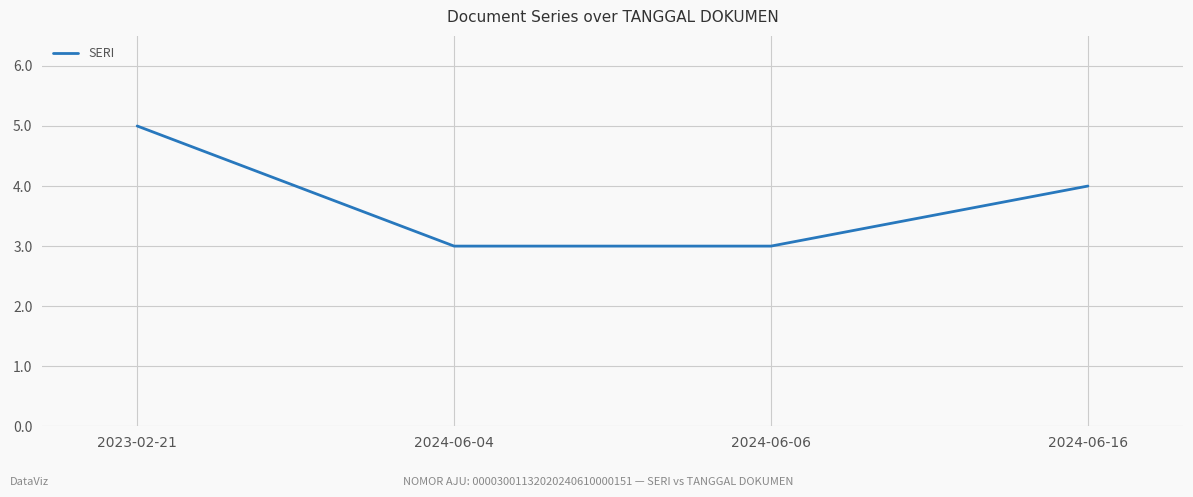

What is the sum of all values?

15